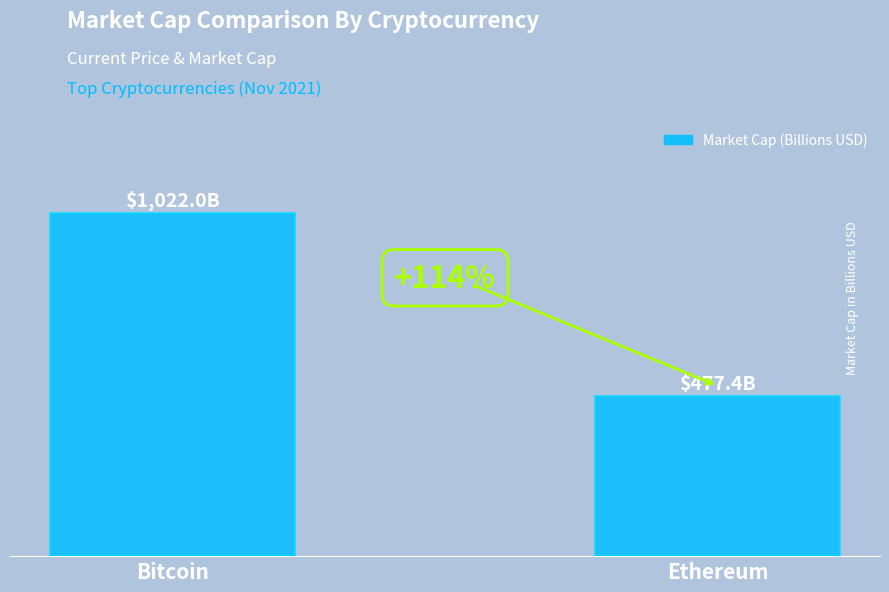

At which label is the value closest to 749?

Ethereum